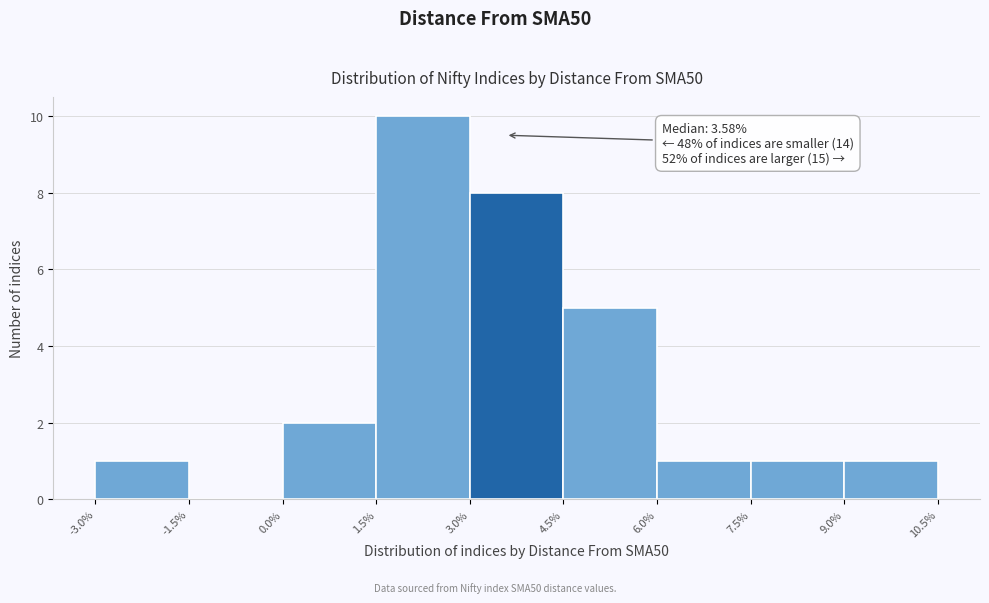

Over which range of the x-axis is the bar tallest?

1.5% to 3.0%